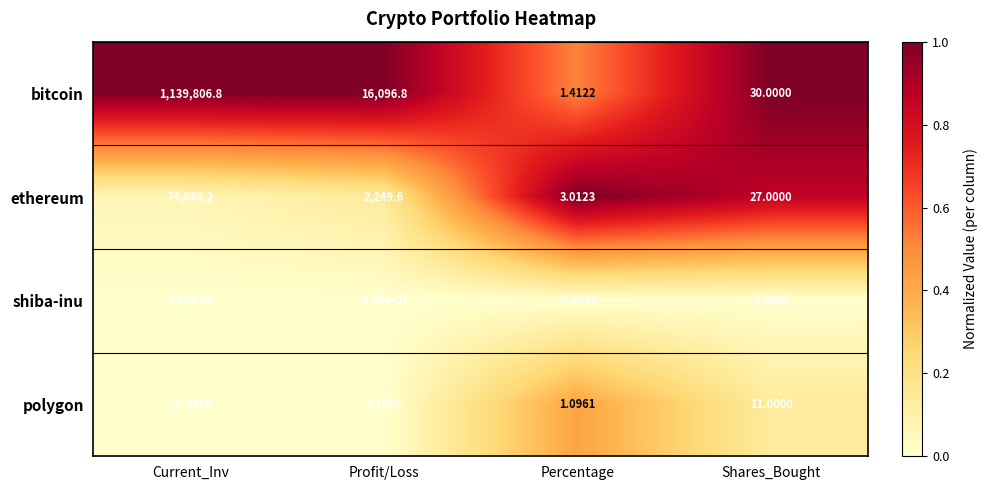

Where does the polygon series first go above 11?

Current_Inv